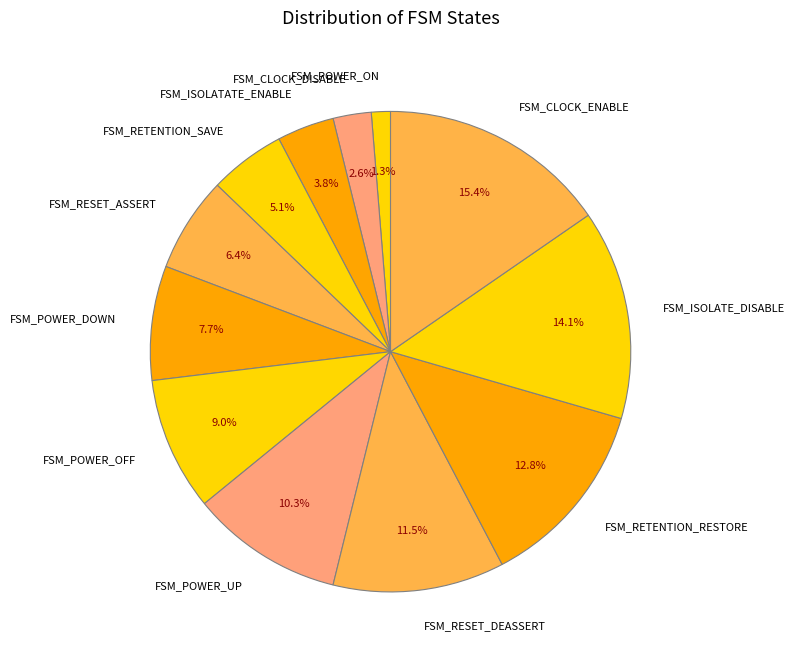

Combined, do FSM_RESET_ASSERT and FSM_RETENTION_SAVE account for over 50%?

No